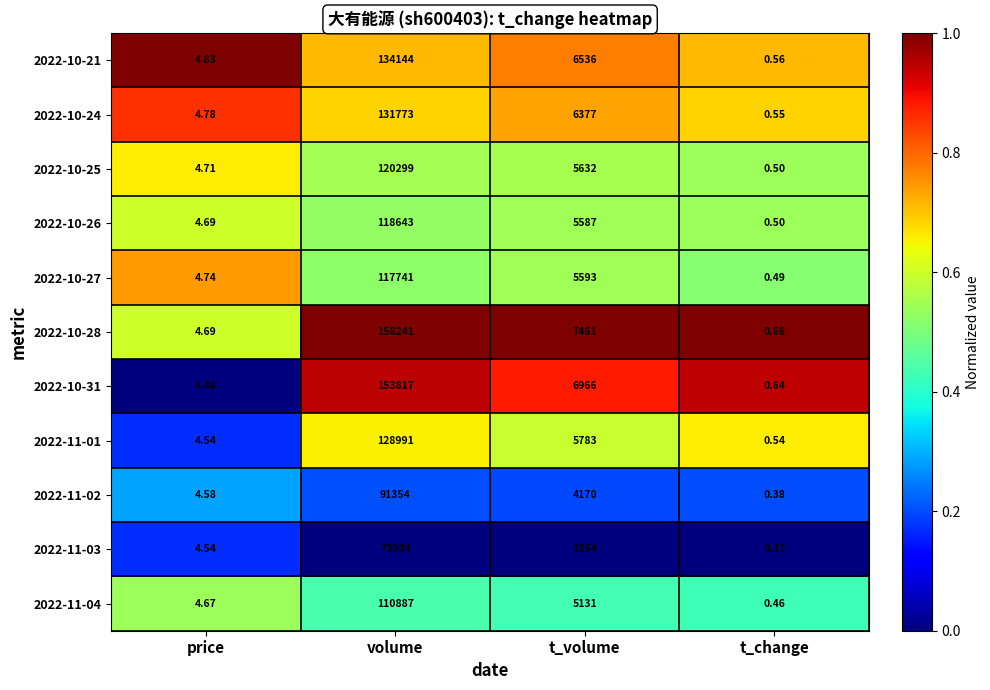

At which category is the sum across all series the highest?

volume